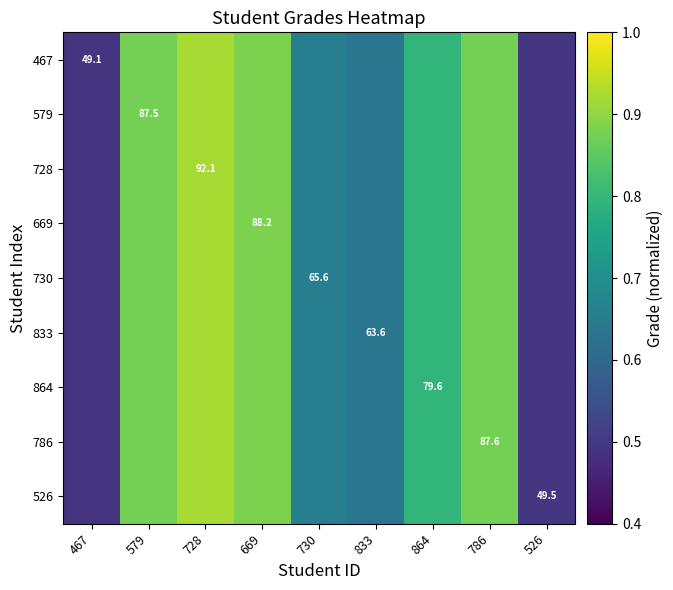

At which category is the sum across all series the highest?

728